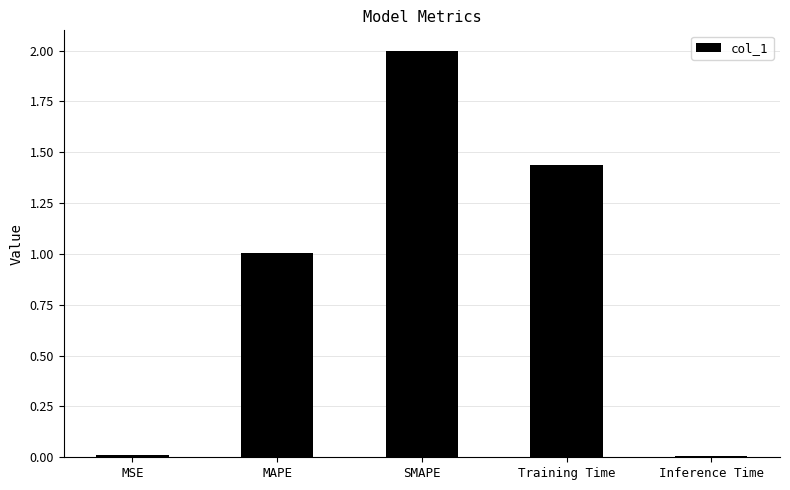

How many values exceed 1?

3